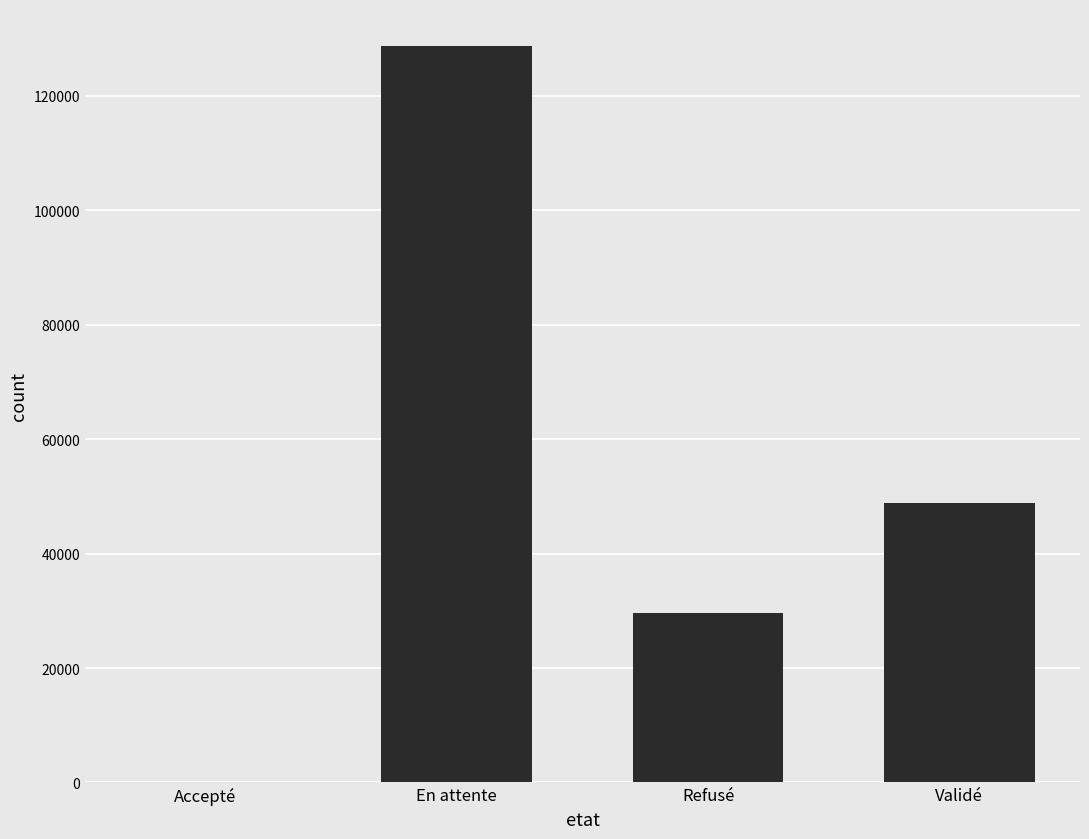

The chart shows a value of 48871 at Validé. True or false?

True